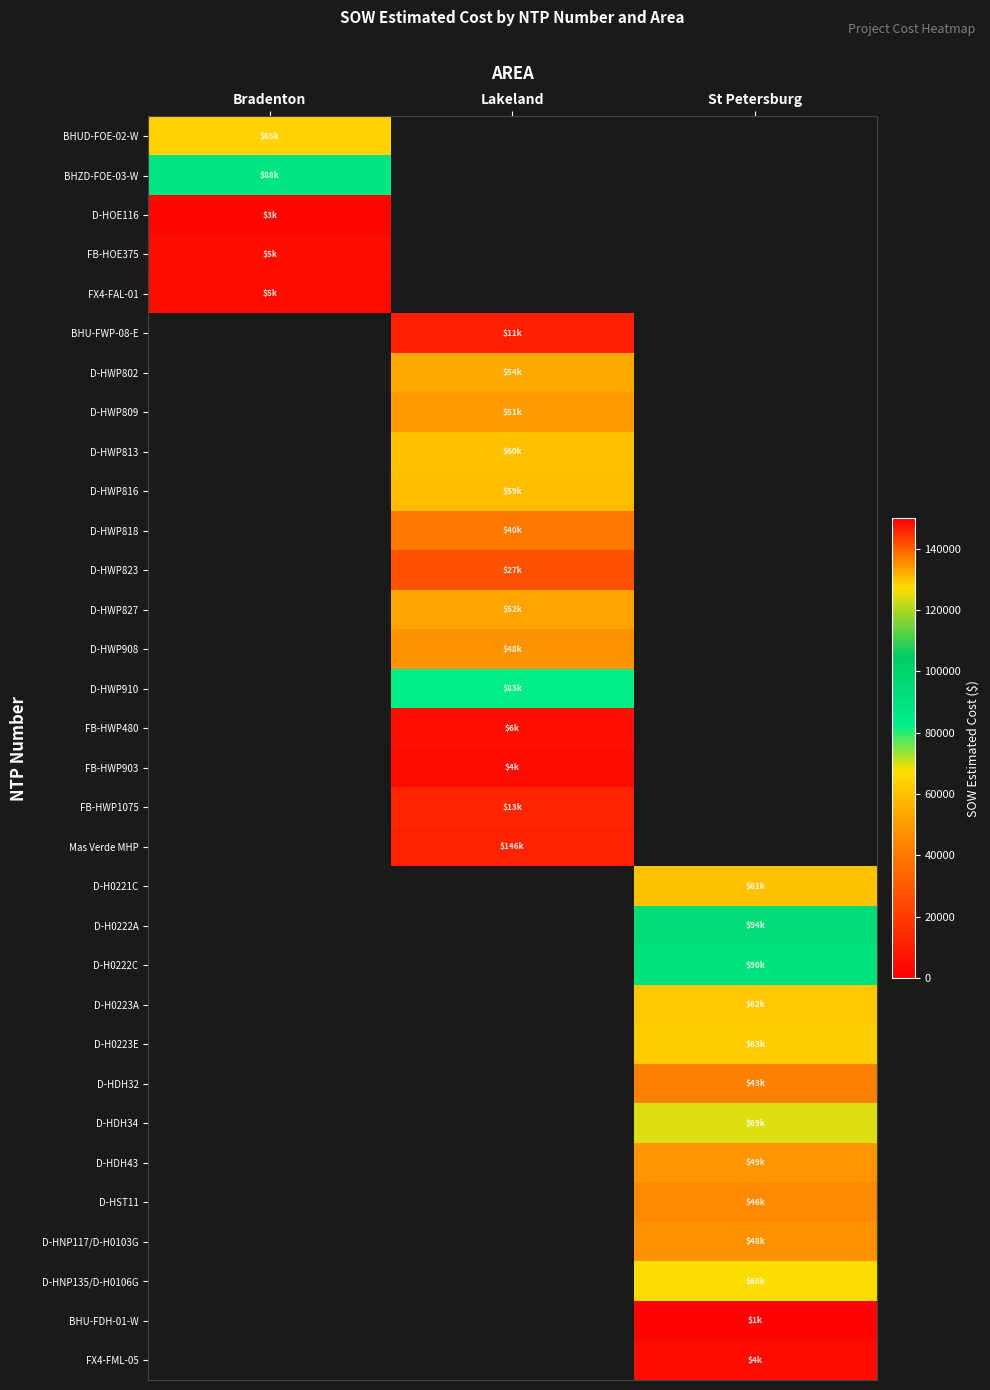

How many distinct data groups are displayed?

32